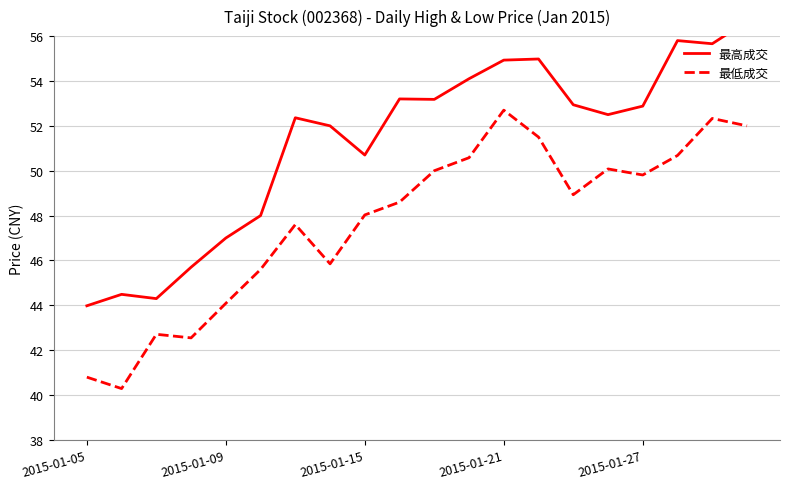

The value of 最低成交 at 2015-01-15 is 77.8. True or false?

False